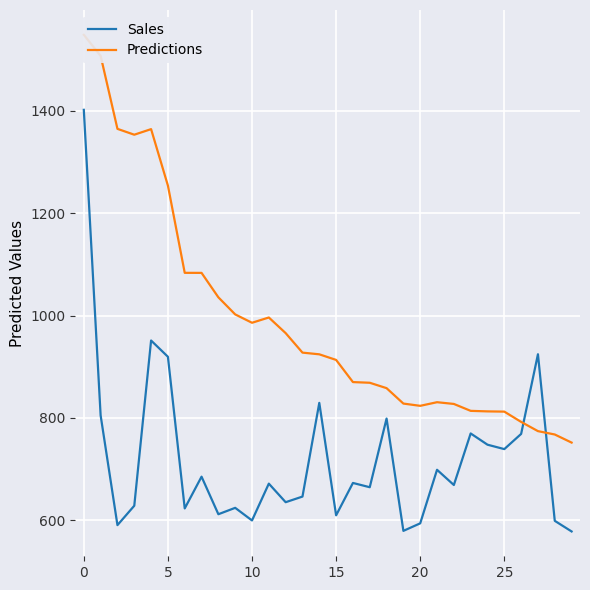

Does the chart display data point markers on the line(s)?

No